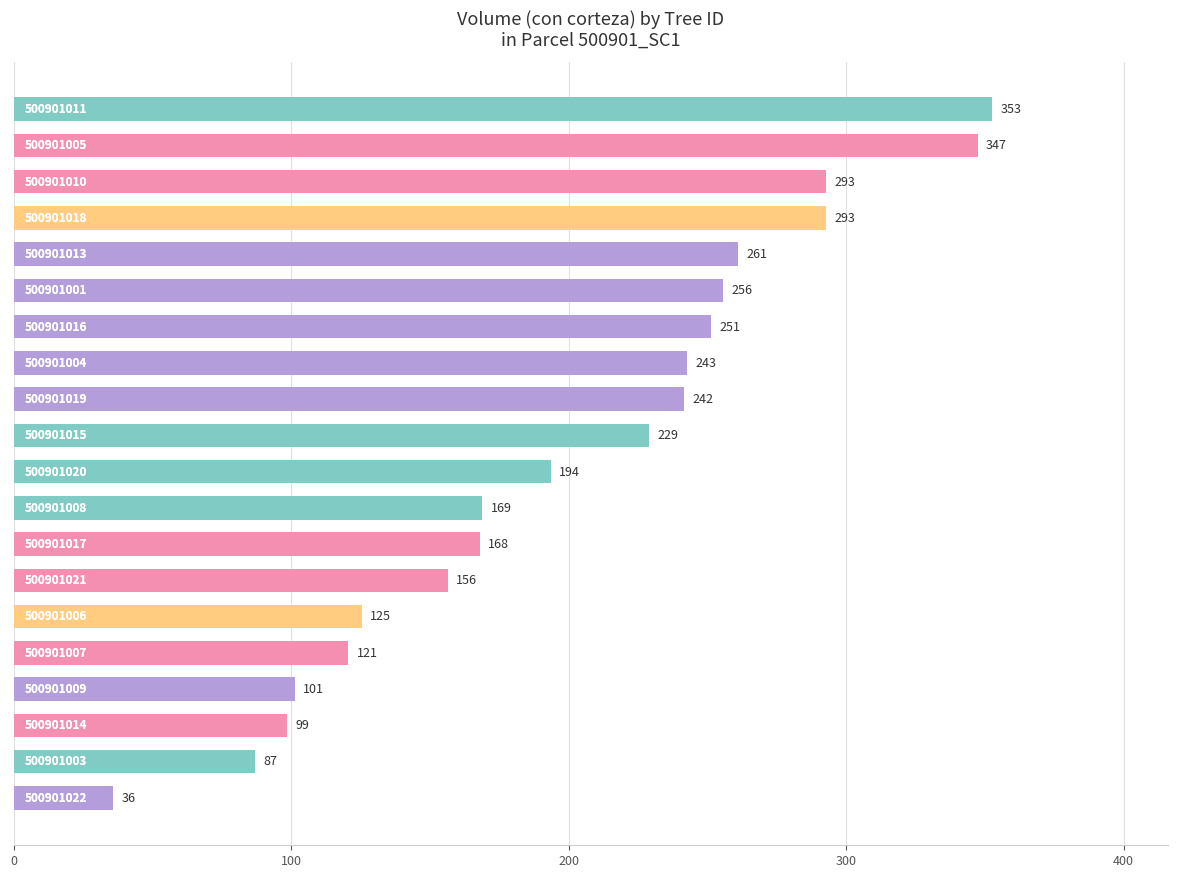

How many bars are there in total?

20